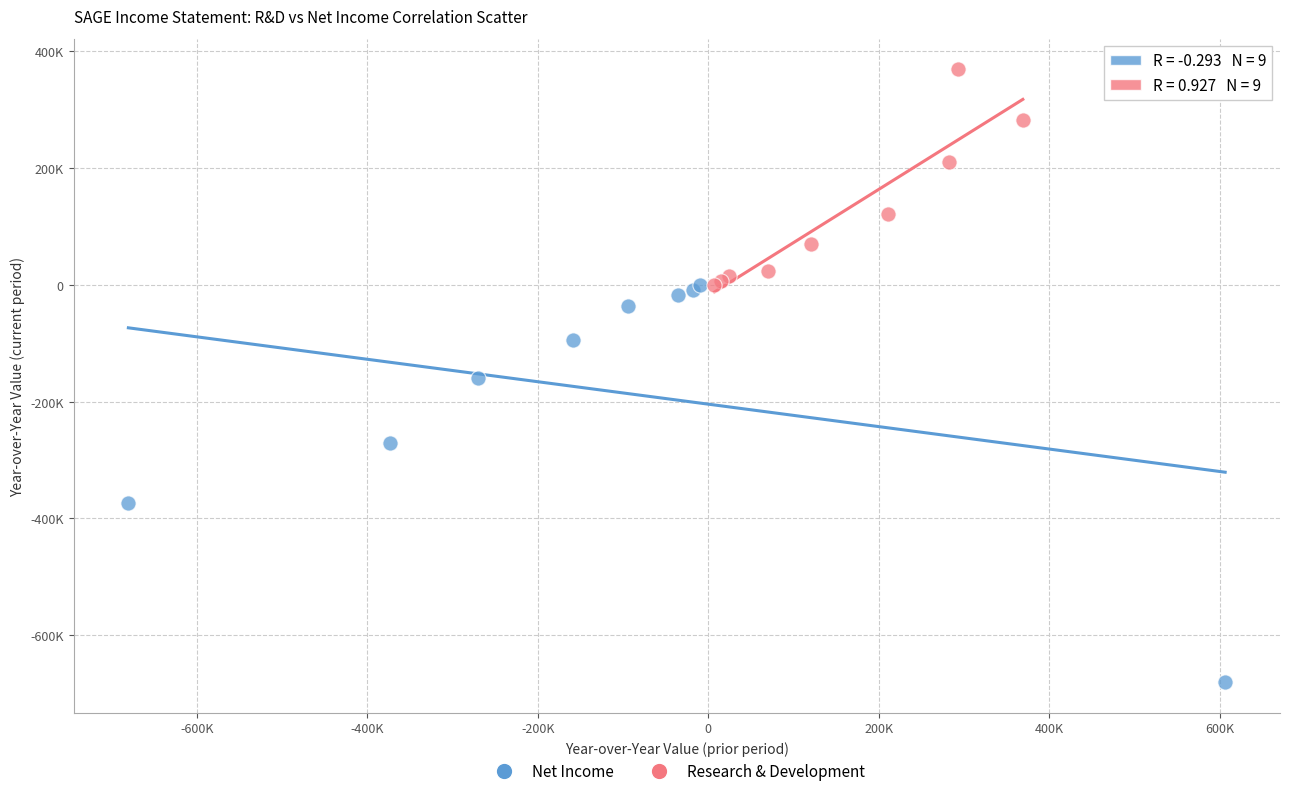

Which series contains the lowest Y value?

Net Income